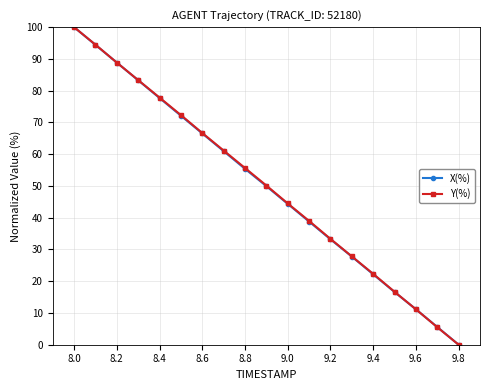

What is the average value of the X(%) series?

49.9